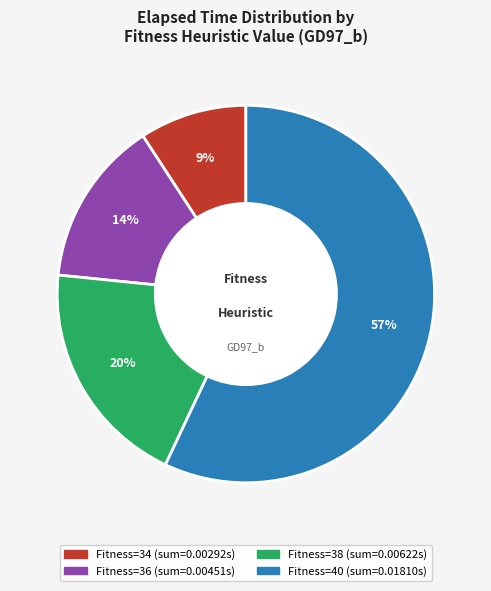

Does any single category account for the majority?

Yes